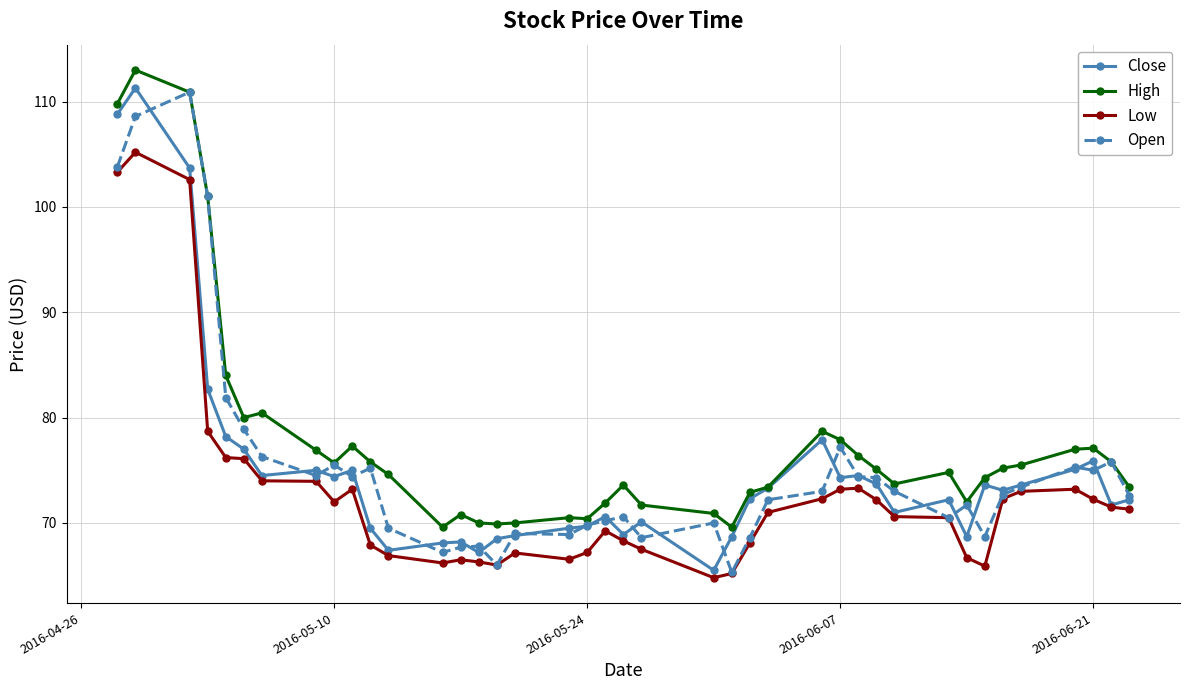

Which series has the largest total across all categories?

High